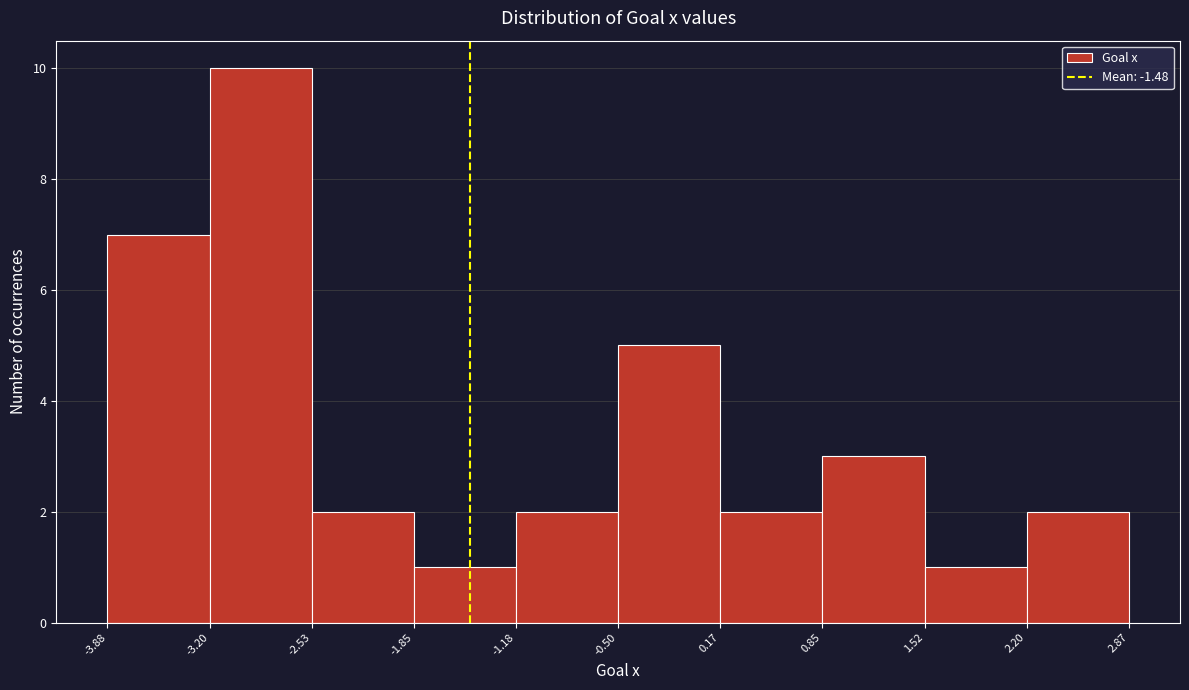

How tall is the bar that spans -3.20 to -2.53 on the x-axis? The values are not printed on the chart, so give them approximately, as read against the axis.

10